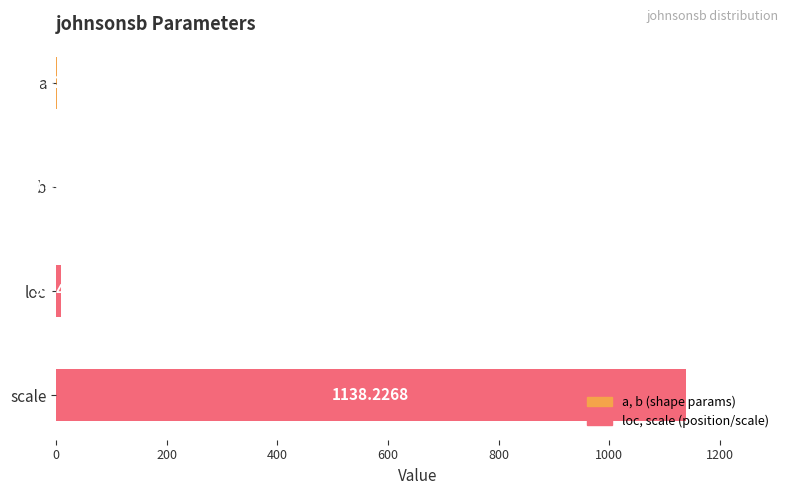

At which label is the value closest to 569?

loc